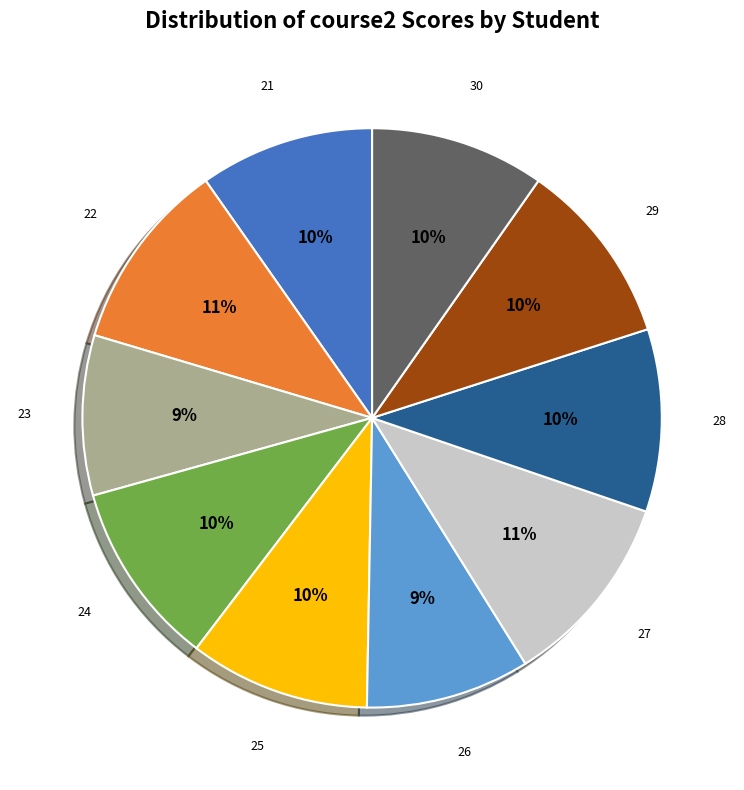

To the nearest percent, what percentage of the pie is 29?

10%